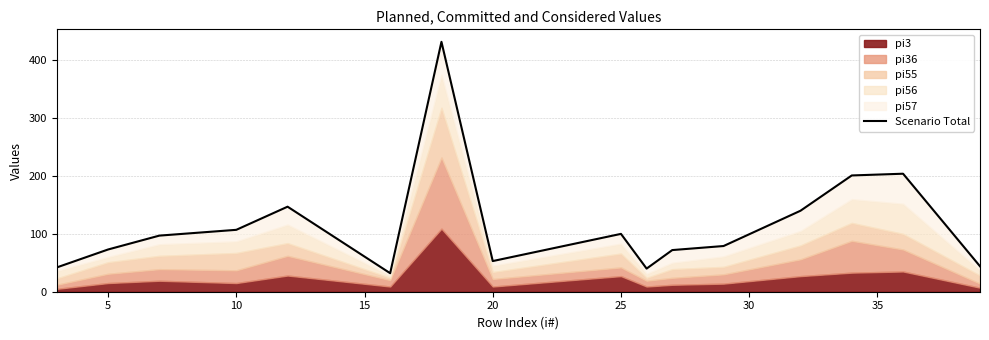

How many lines are shown in the chart?

1